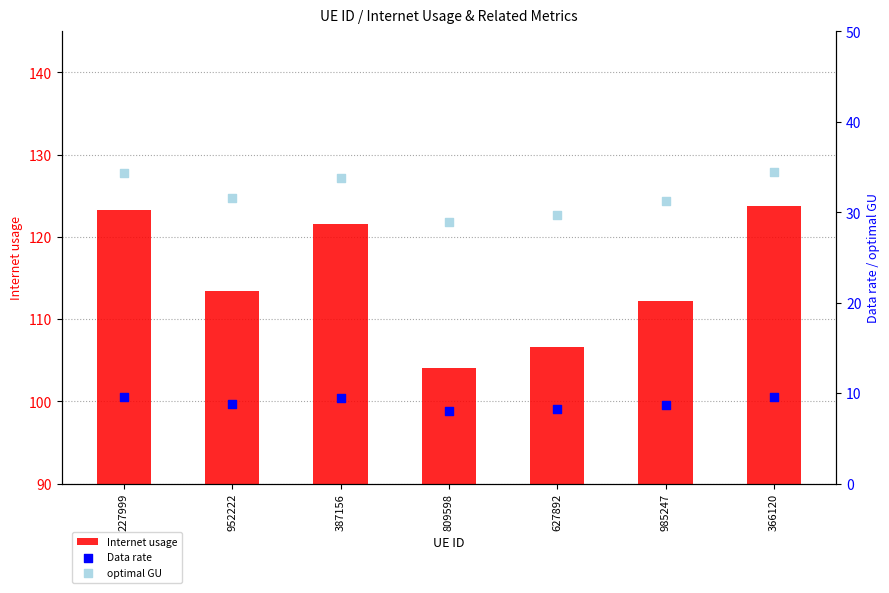

At how many categories does at least one series exceed 51?

7